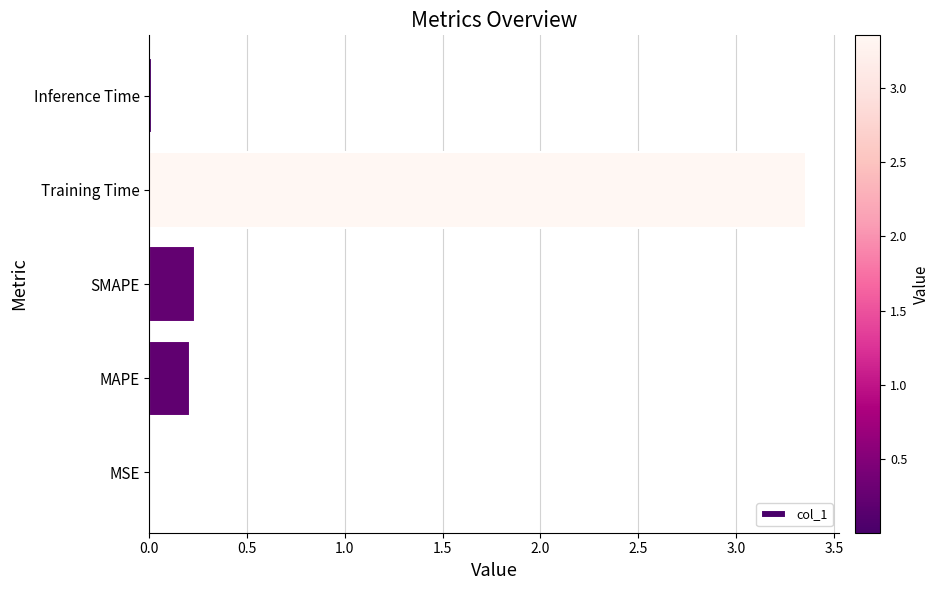

At which category does the chart reach its peak across all series?

Training Time